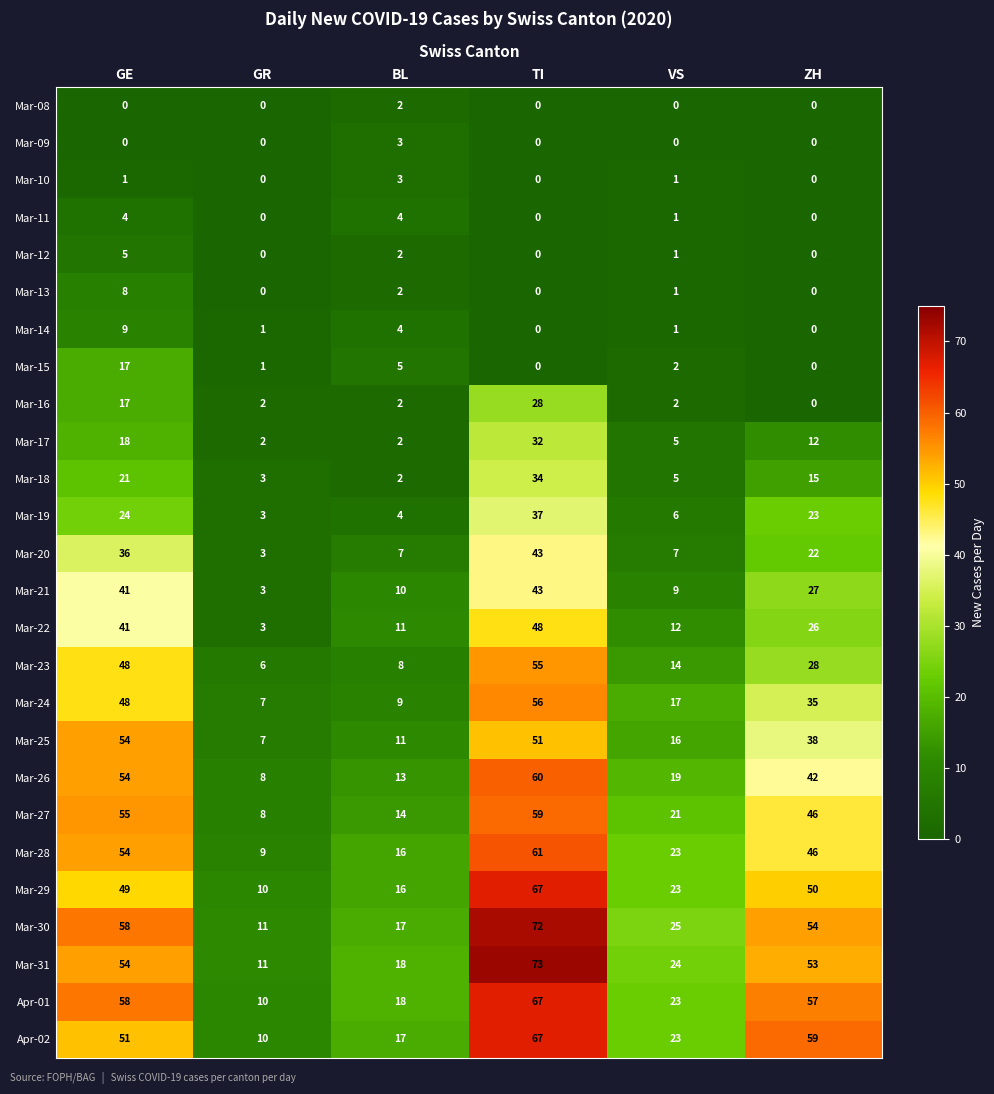

Count the Mar-08 values in the range 0 to 1.

5